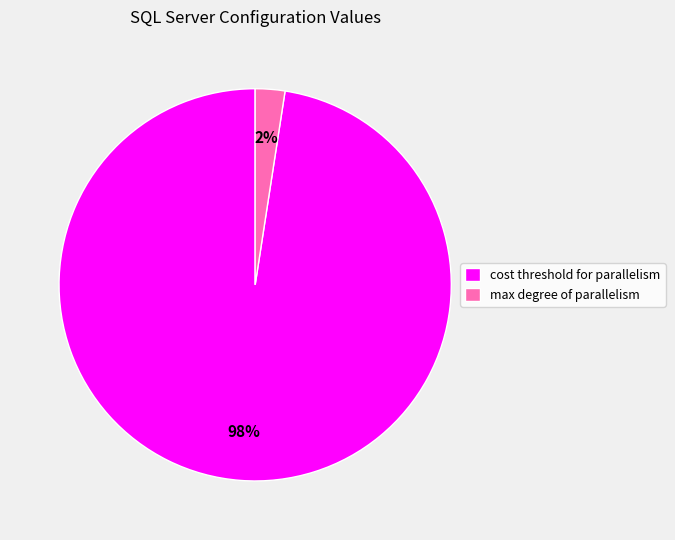

What is the majority slice?

cost threshold for parallelism